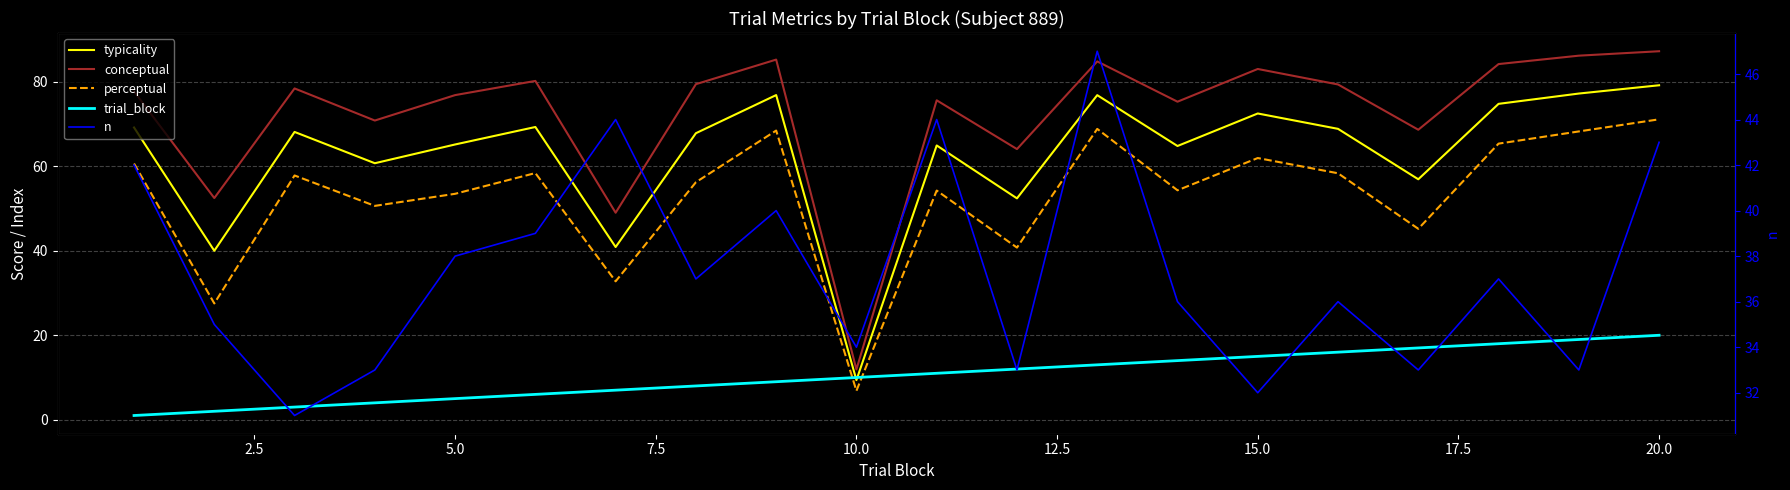

Which series has the widest spread of values?

conceptual